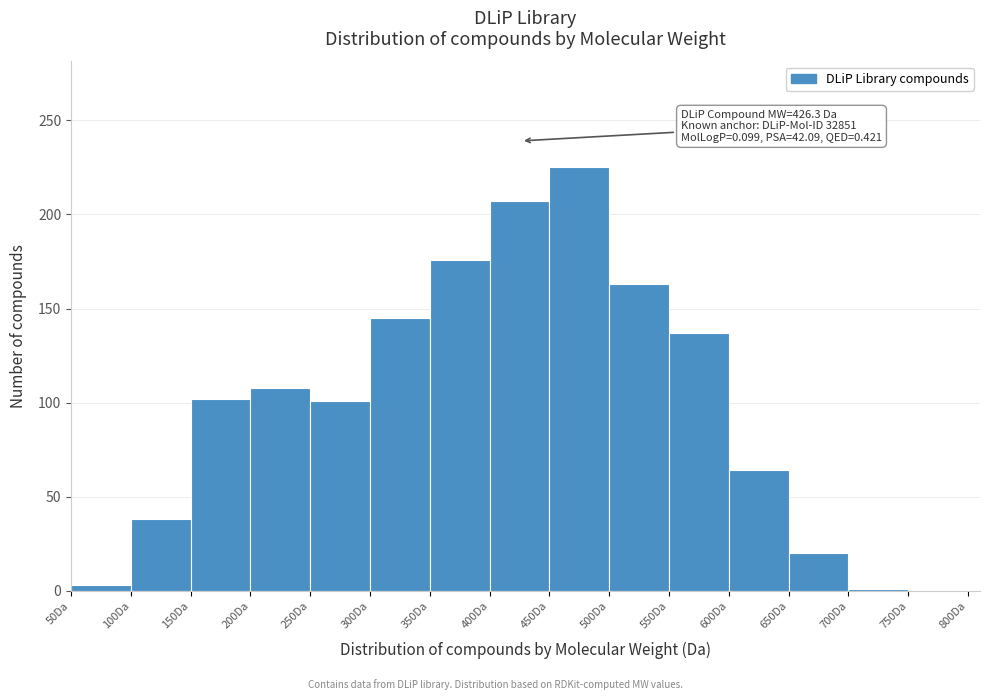

Over which range of the x-axis is the bar tallest?

450 to 500